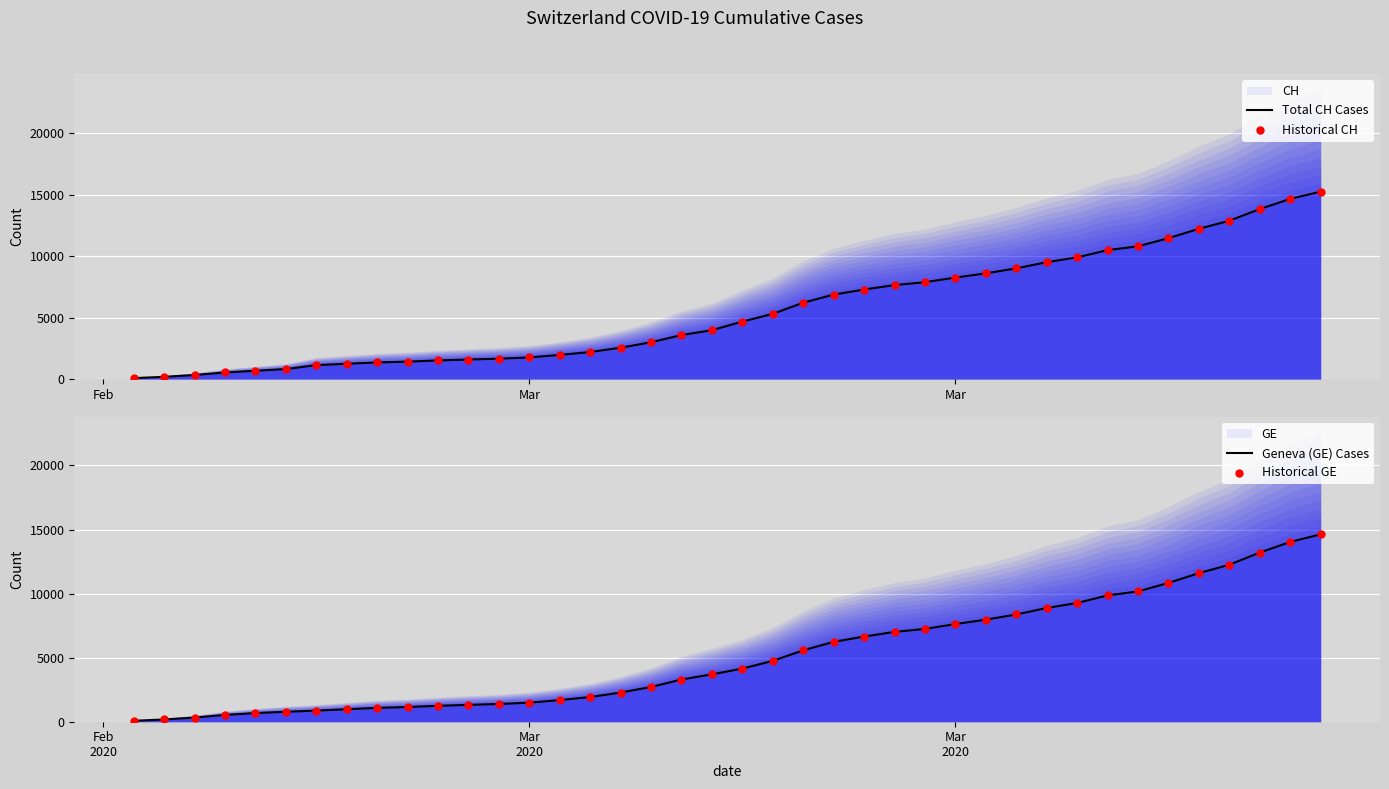

Which series has the widest spread of Y values?

Total CH Cases